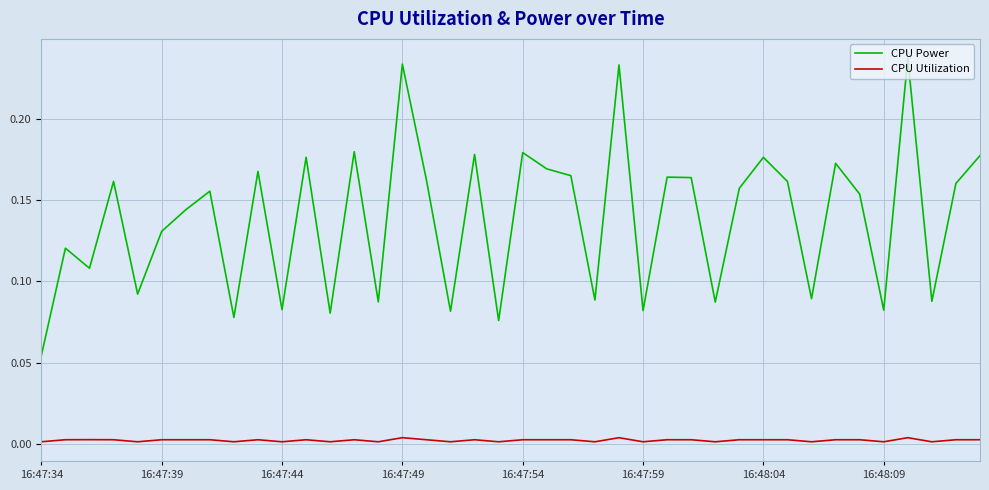

Rank the series by their maximum value, from highest to lowest.

CPU Power, CPU Utilization